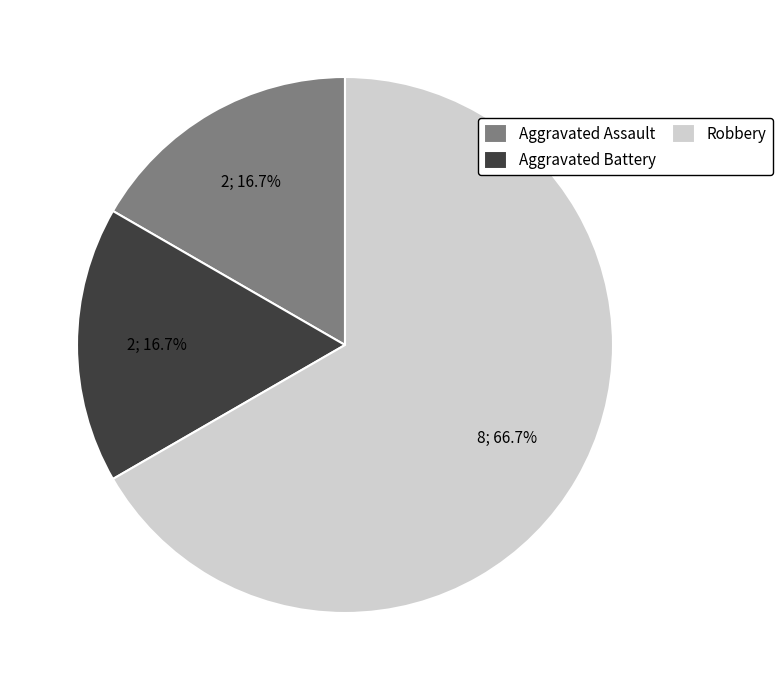

Which category has the biggest portion of the pie?

Robbery